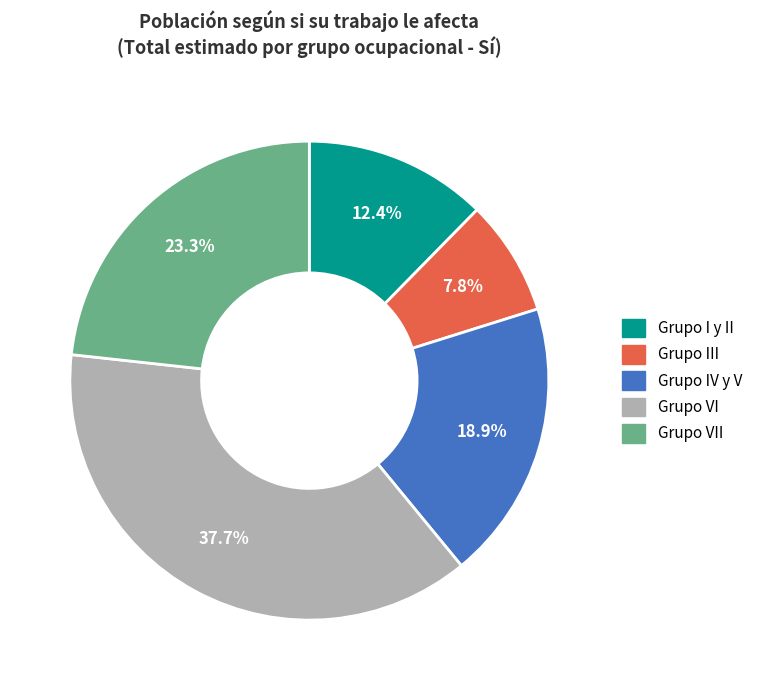

Does any single category account for the majority?

No